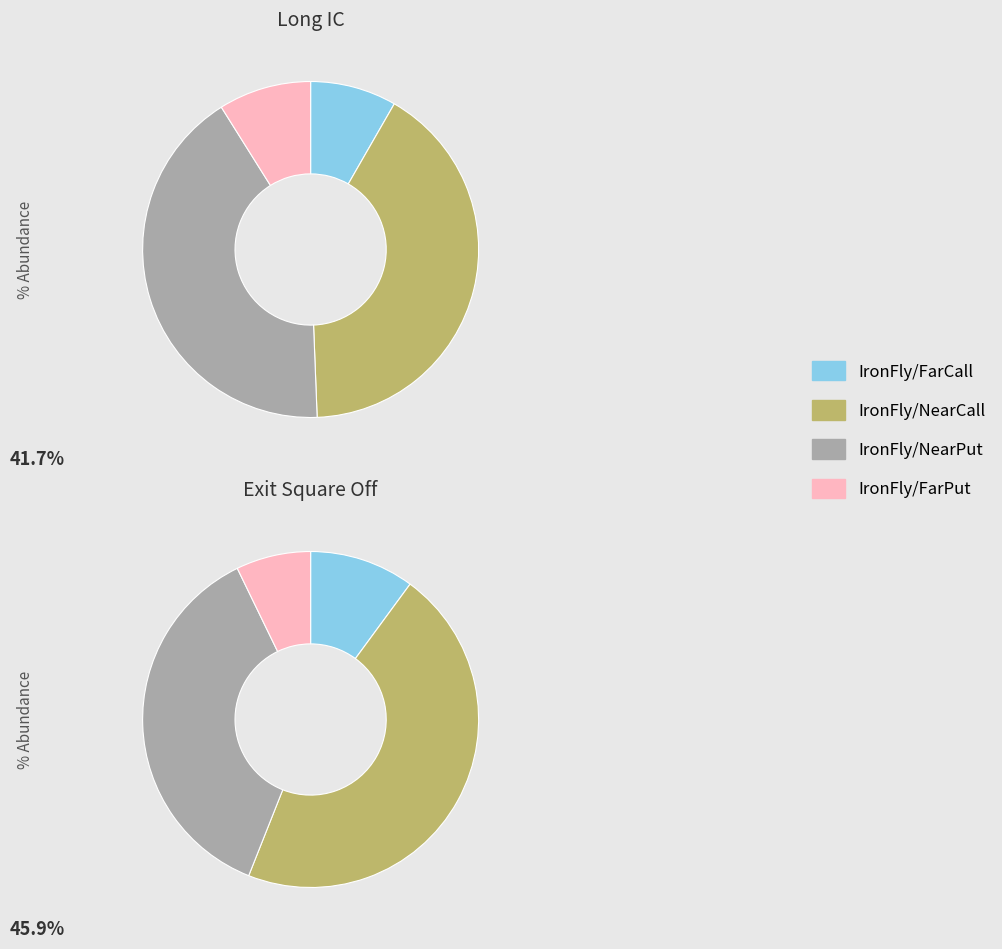

Rank the series at IronFly/NearPut from lowest to highest value.

Exit Square Off, Long IC